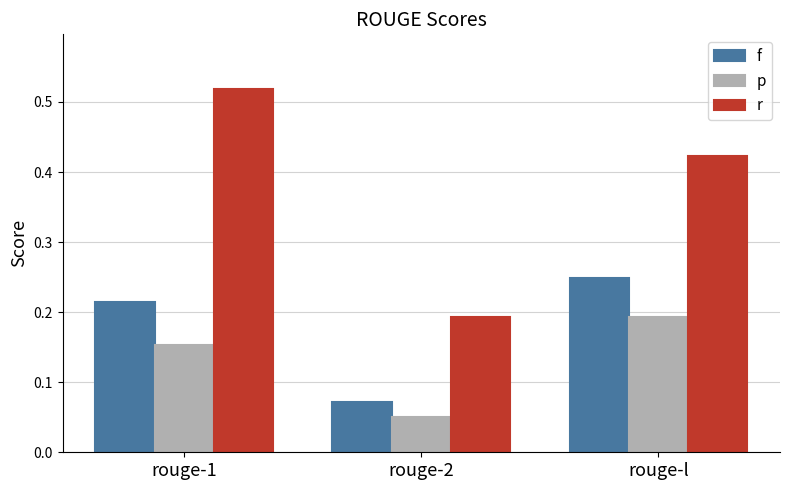

Which category has the lowest value in the f series?

rouge-2